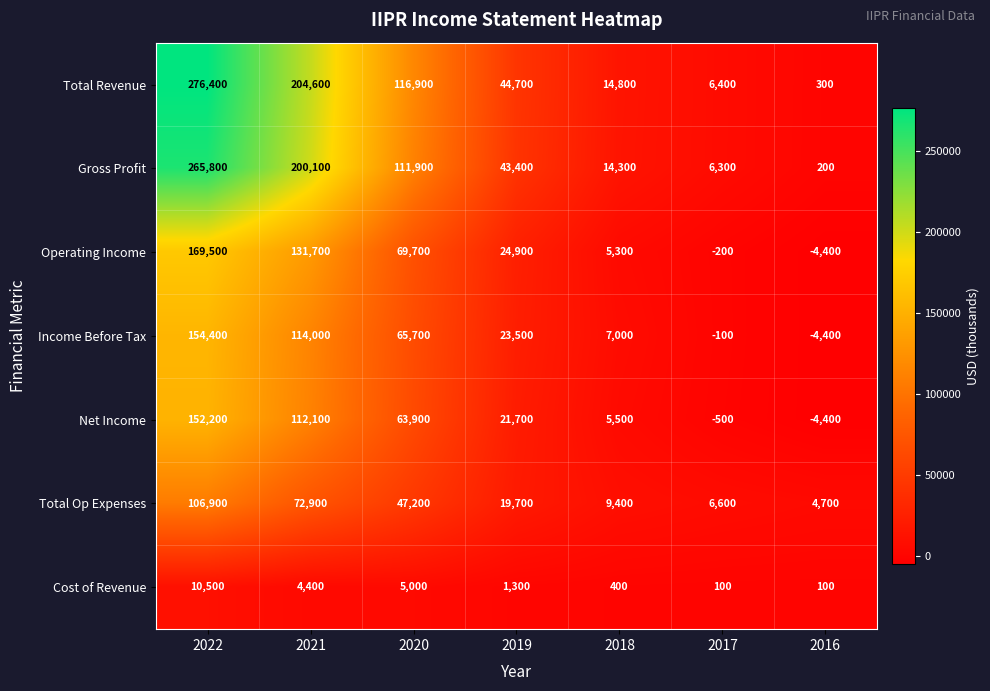

The value of Cost of Revenue at 2018 is 560. True or false?

False